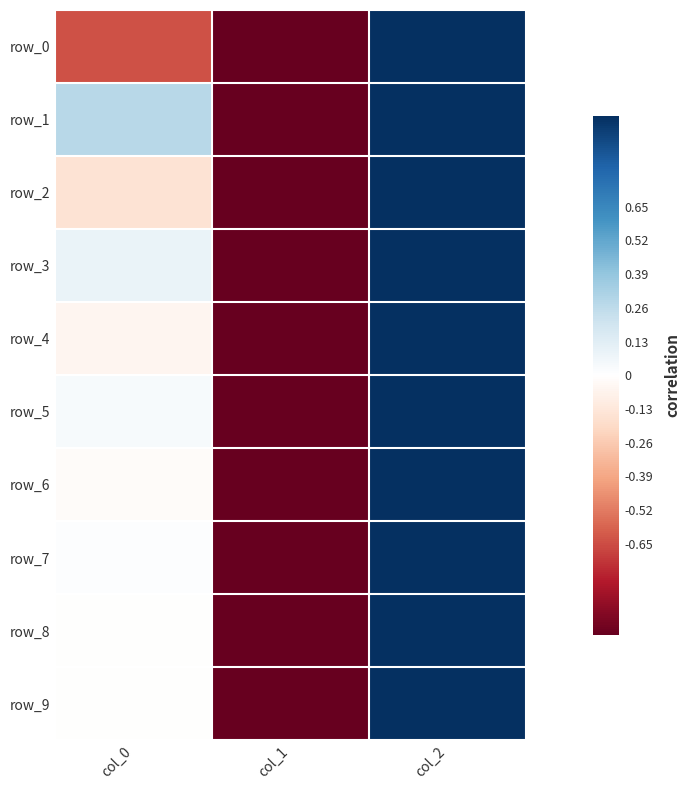

Reading left to right, list all the values displayed in this chart.

row_0: col_0=-0.6	col_1=-1.0	col_2=1.0
row_1: col_0=0.3	col_1=-1.0	col_2=1.0
row_2: col_0=-0.2	col_1=-1.0	col_2=1.0
row_3: col_0=0.1	col_1=-1.0	col_2=1.0
row_4: col_0=-0.1	col_1=-1.0	col_2=1.0
row_5: col_0=0.0	col_1=-1.0	col_2=1.0
row_6: col_0=-0.0	col_1=-1.0	col_2=1.0
row_7: col_0=0.0	col_1=-1.0	col_2=1.0
row_8: col_0=-0.0	col_1=-1.0	col_2=1.0
row_9: col_0=-0.0	col_1=-1.0	col_2=1.0